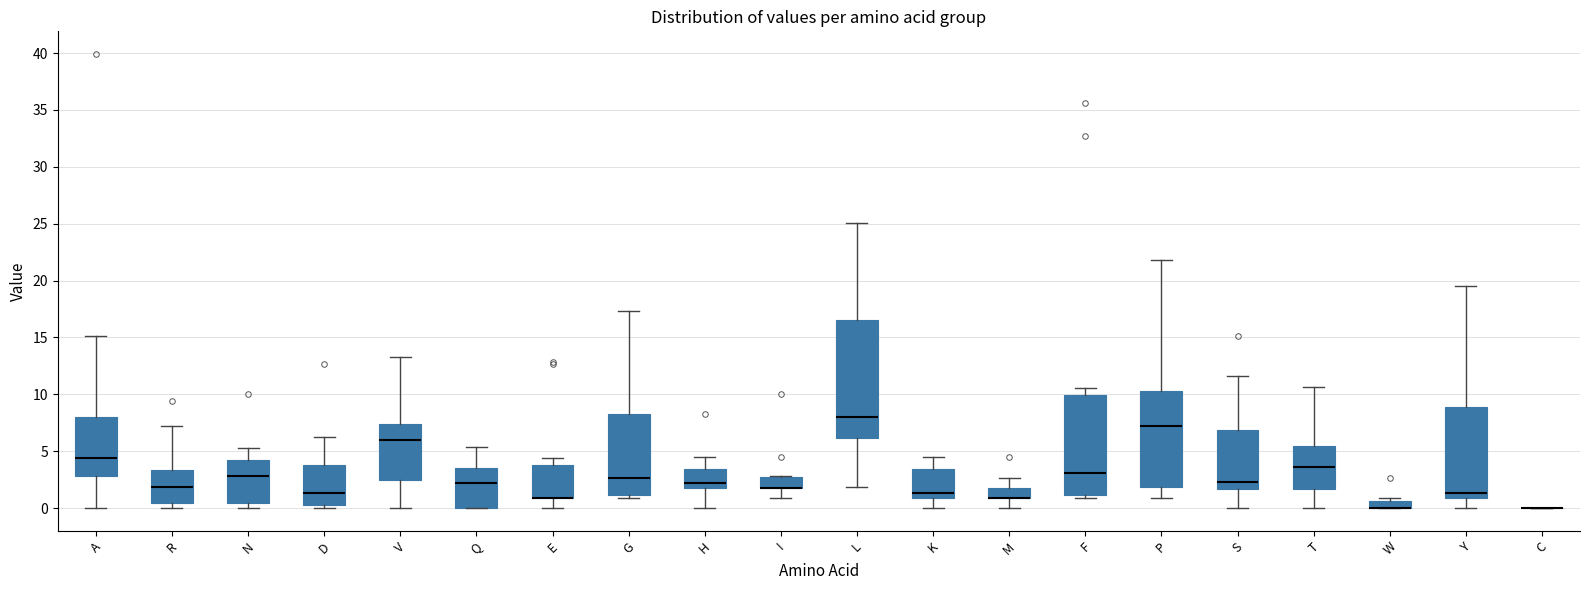

Comparing the boxes themselves (not the whiskers), which one is the tallest?

L